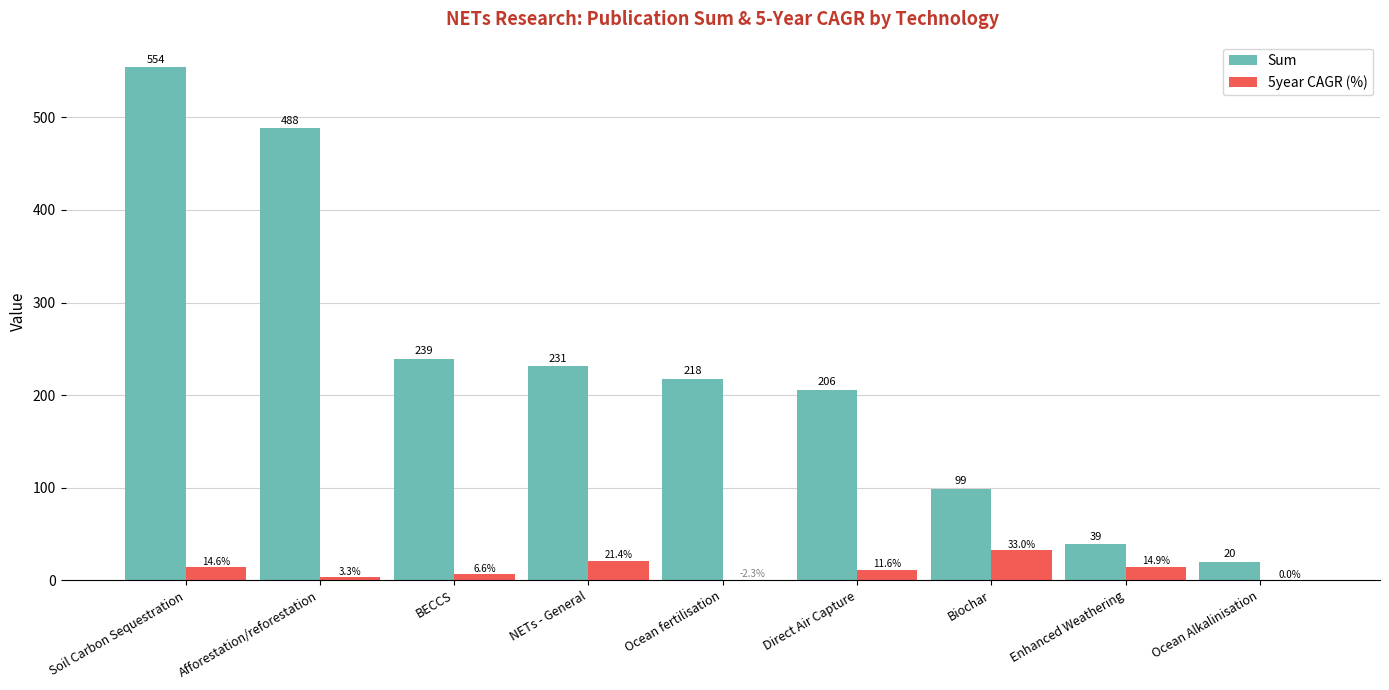

Between Direct Air Capture and Biochar, which series saw the biggest shift?

Sum